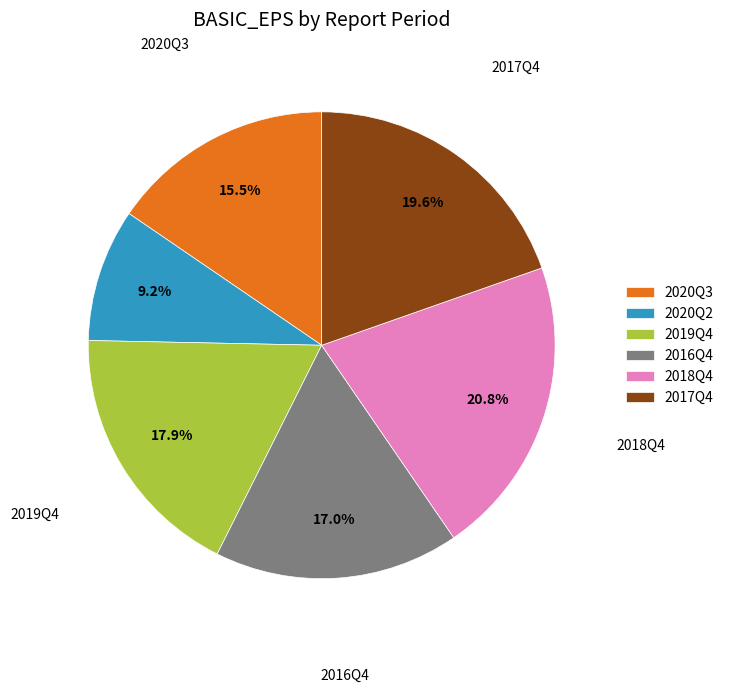

What percentage is NOT represented by 2018Q4?

79.2%